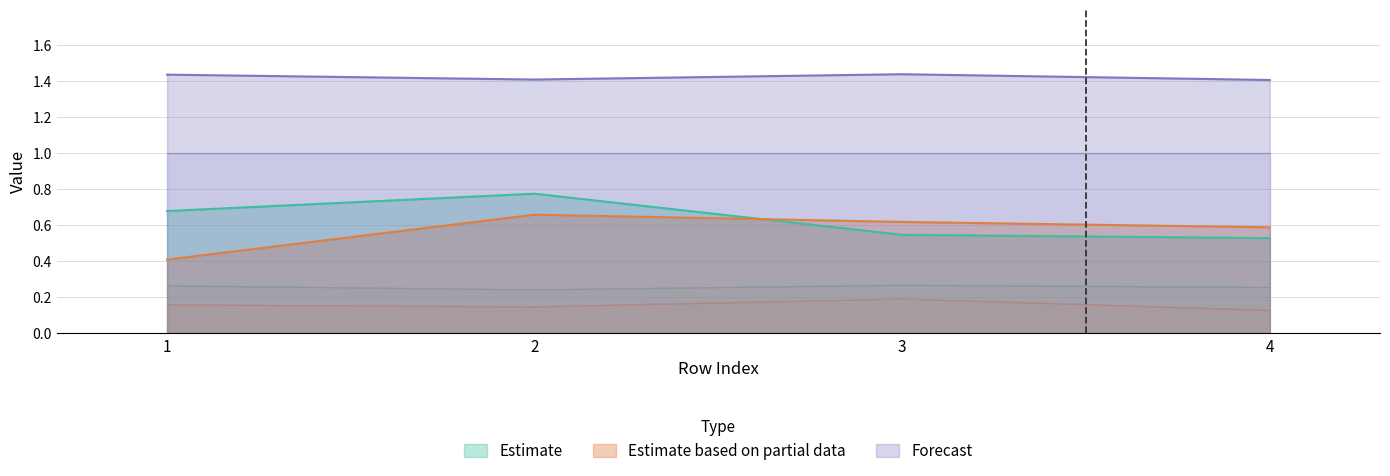

True or false: U1_Ie has a value of 1.0 at 4.

False